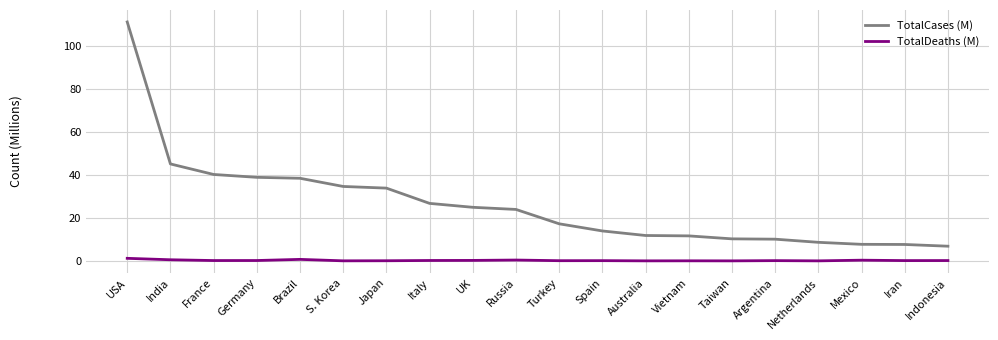

What is the average value of the TotalCases (M) series?

26.1